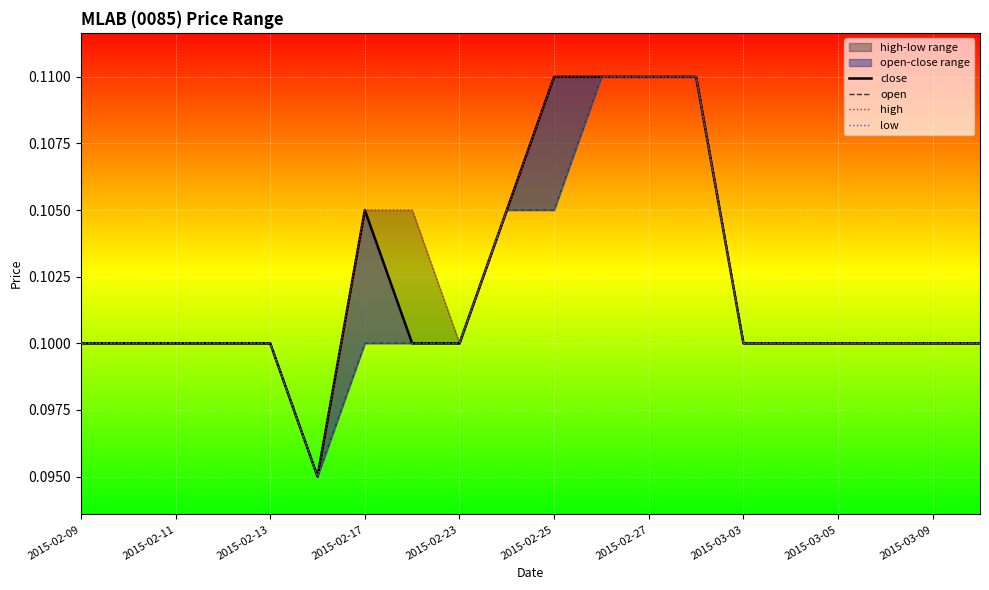

True or false: low has a value of 0.1 at 2015-03-03.

False